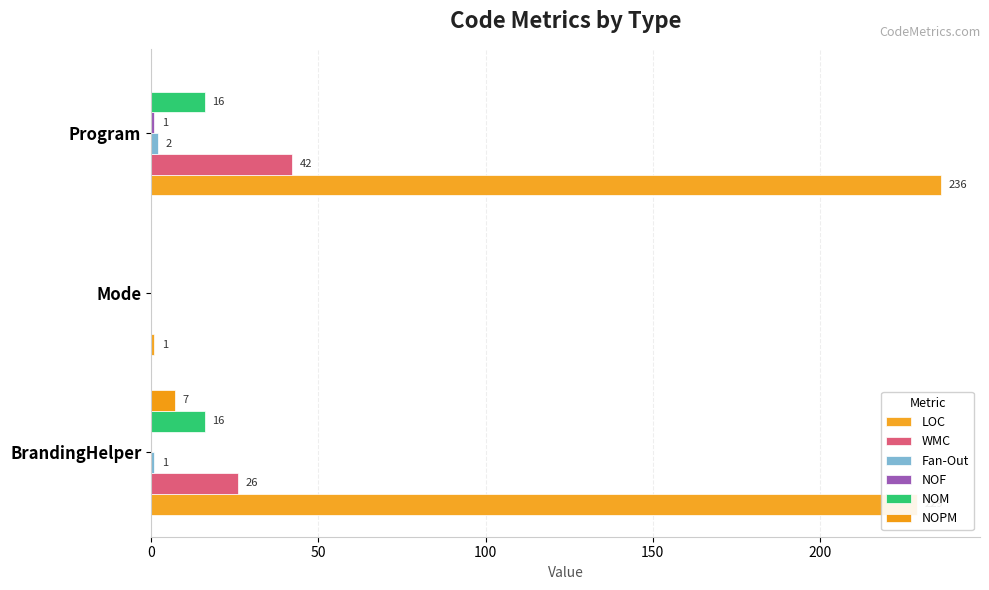

What is the sum of all NOF values?

1